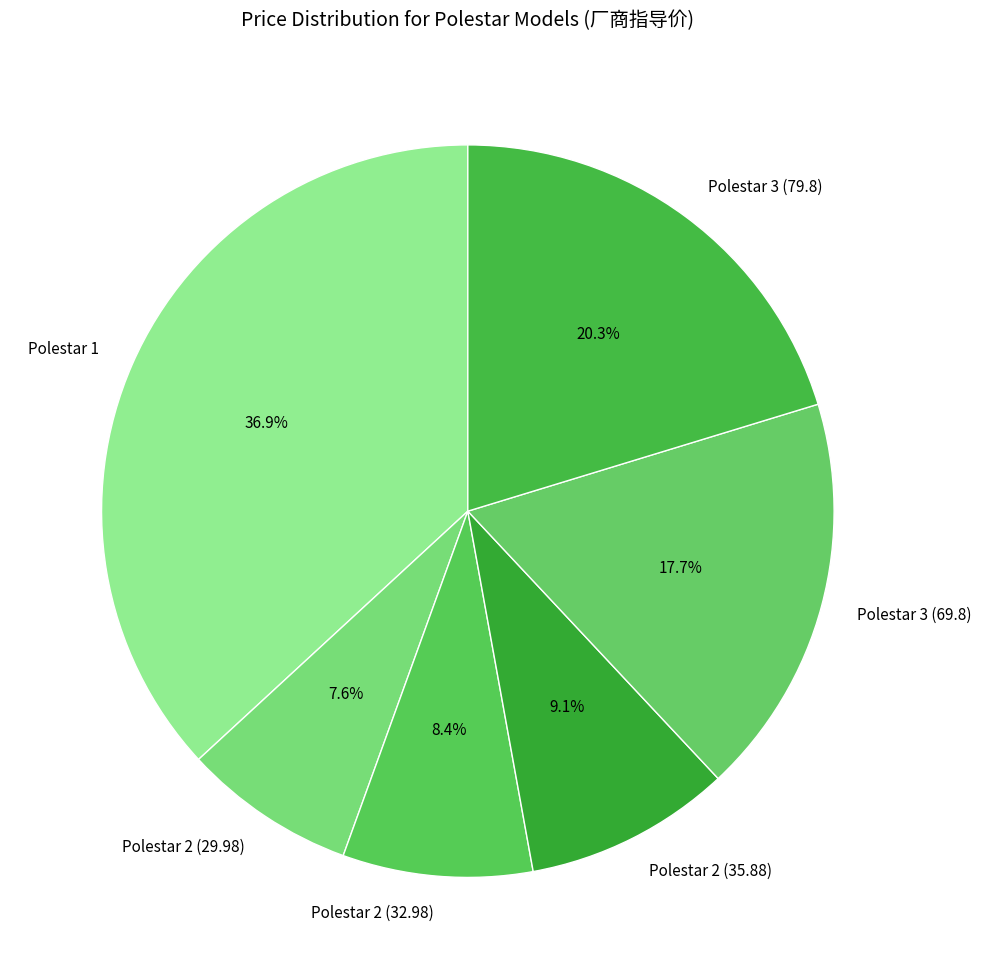

What is the largest slice in the pie chart?

Polestar 1